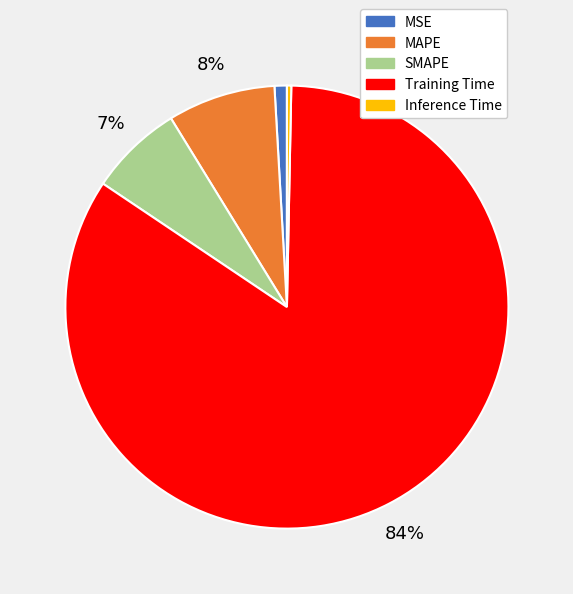

True or false: MSE accounts for 1% of the total.

True